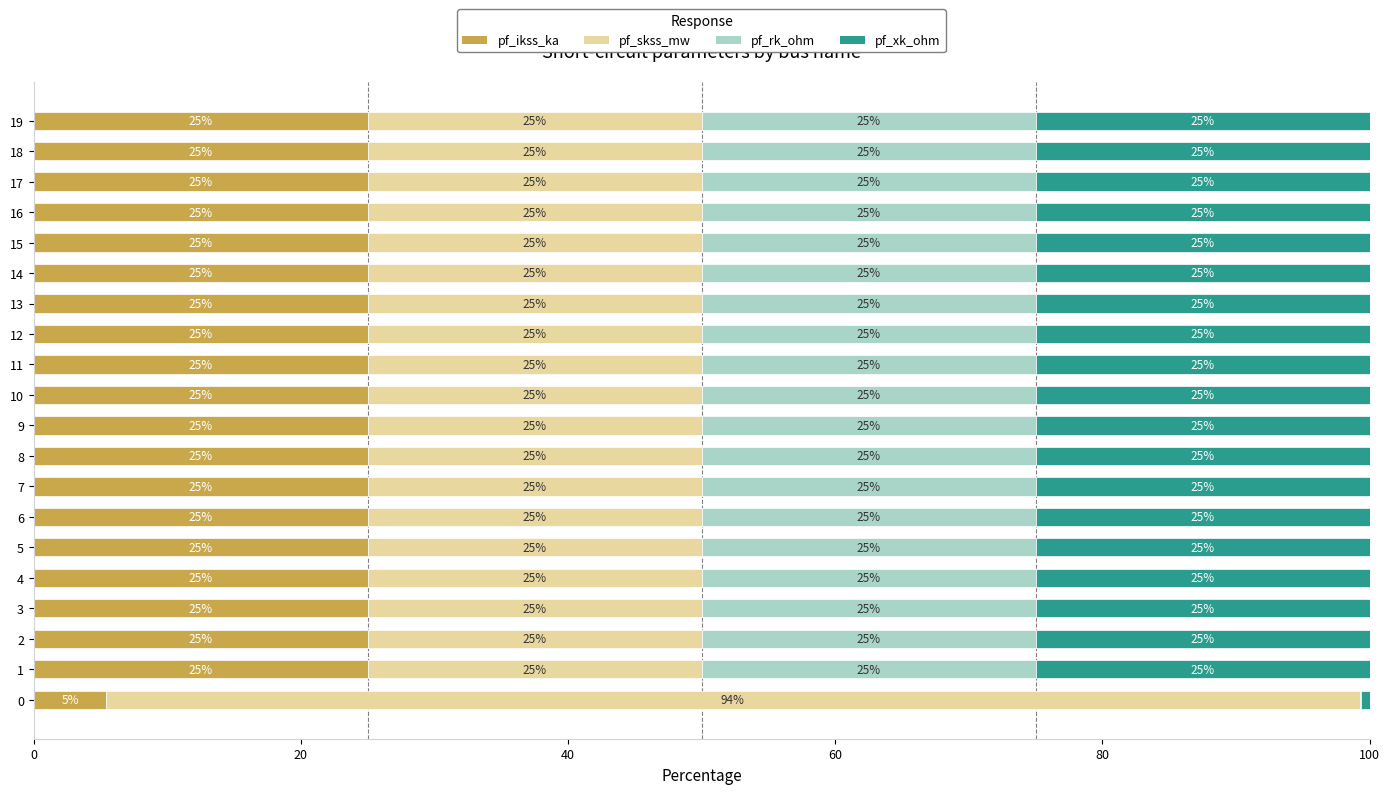

How many series are shown in this chart?

4